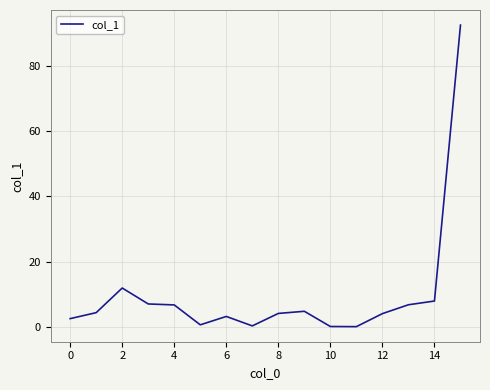

Is it true that the value at 4 is 2.2?

False